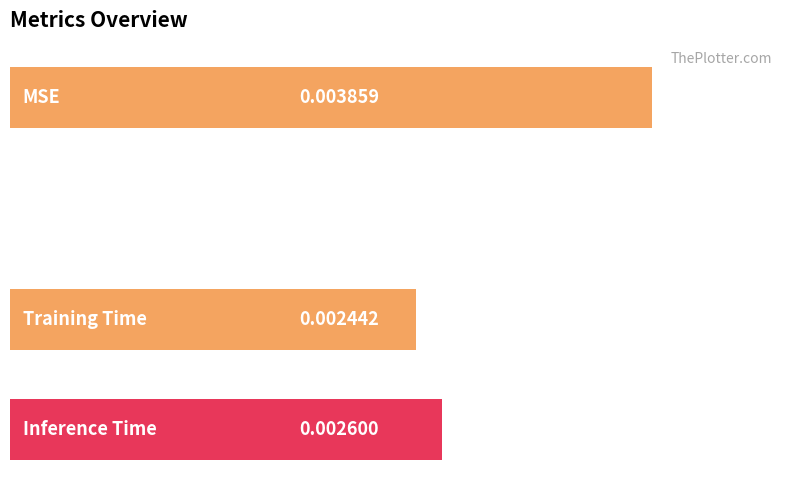

How many values are above zero?

3